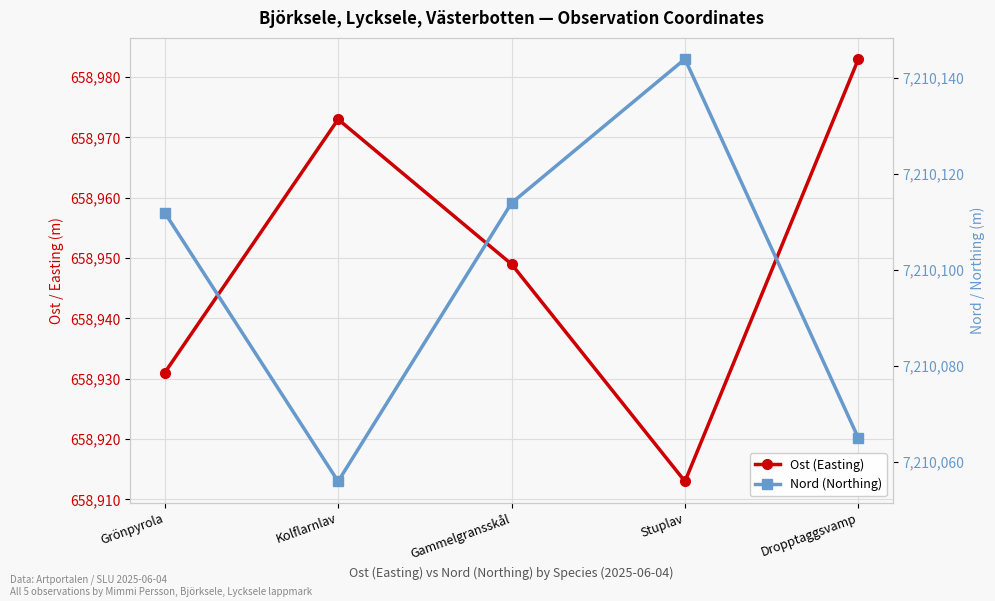

At which label is Nord (Northing) closest to 7210100?

Grönpyrola